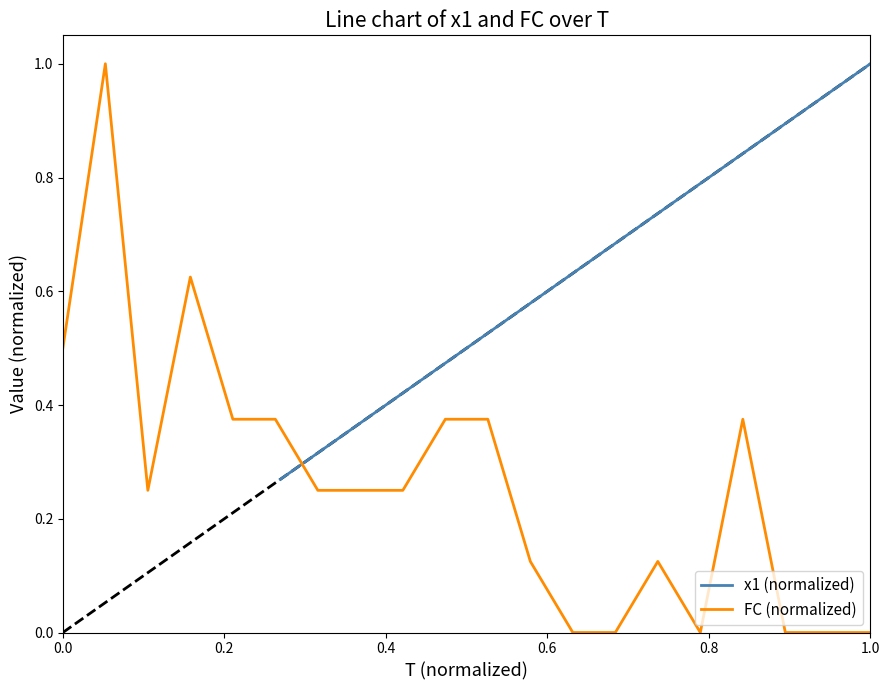

How many values in FC (normalized) are above zero?

14